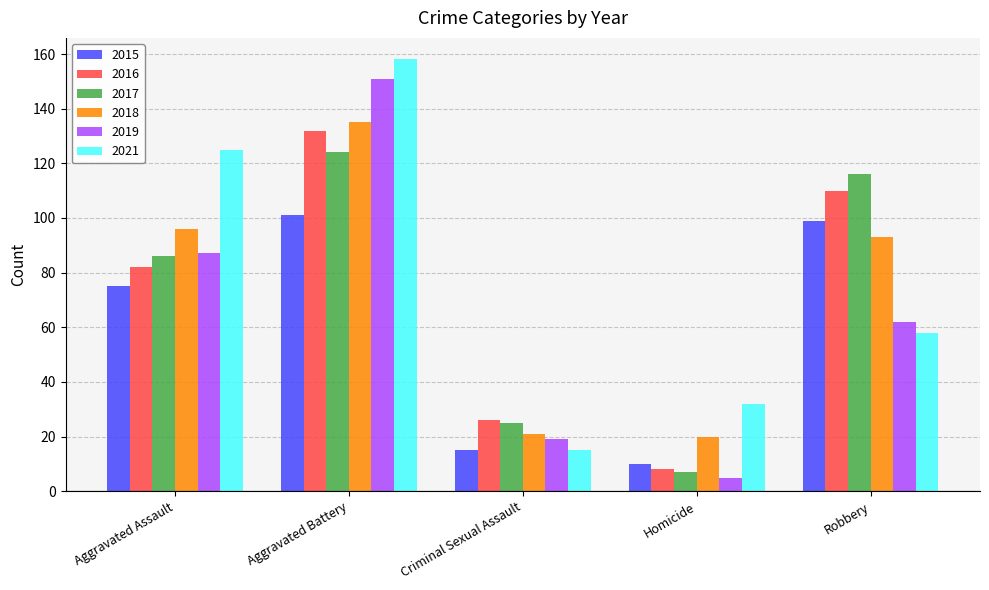

How many bars are there in each group?

6